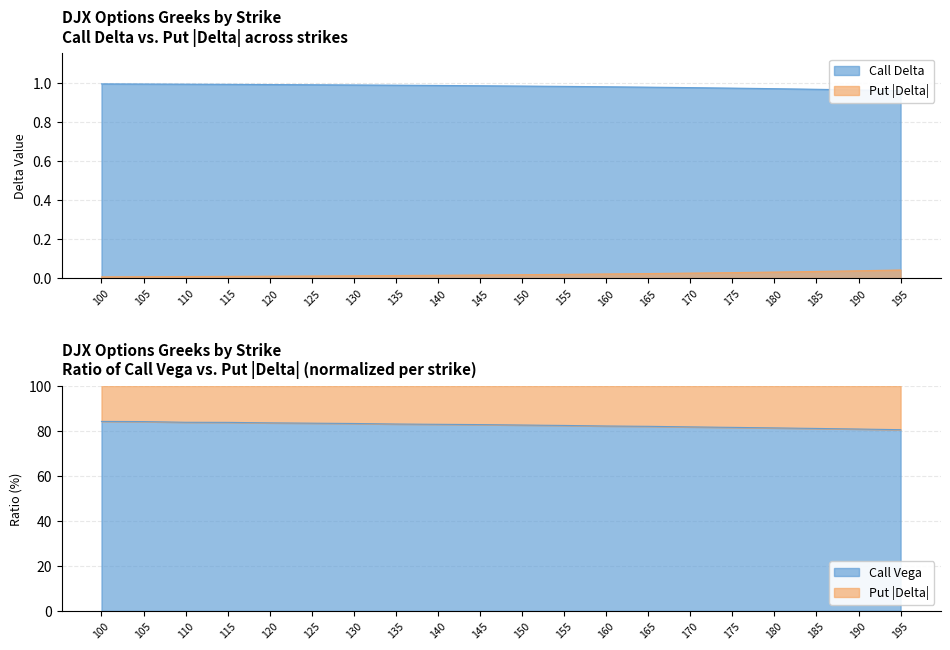

At how many categories does at least one series exceed 77?

20